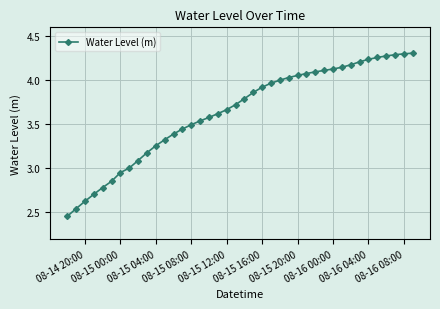

What is the difference between the second highest and second lowest values?

1.8